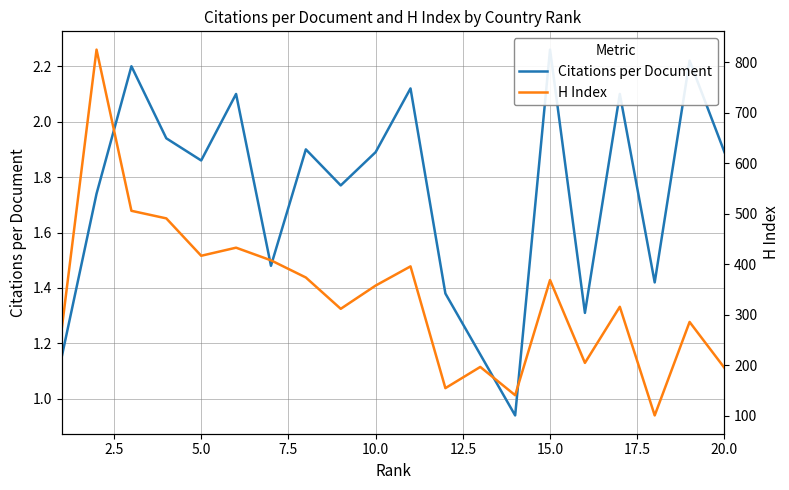

Is it true that H Index equals 238.8 at 17.5?

False